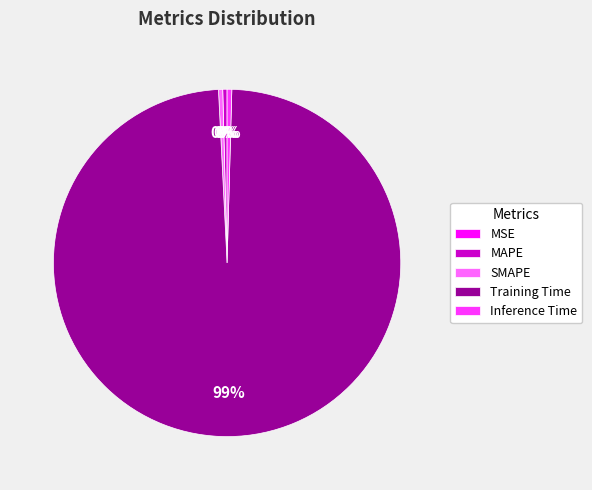

Do Training Time and SMAPE together represent more than half of the pie?

Yes